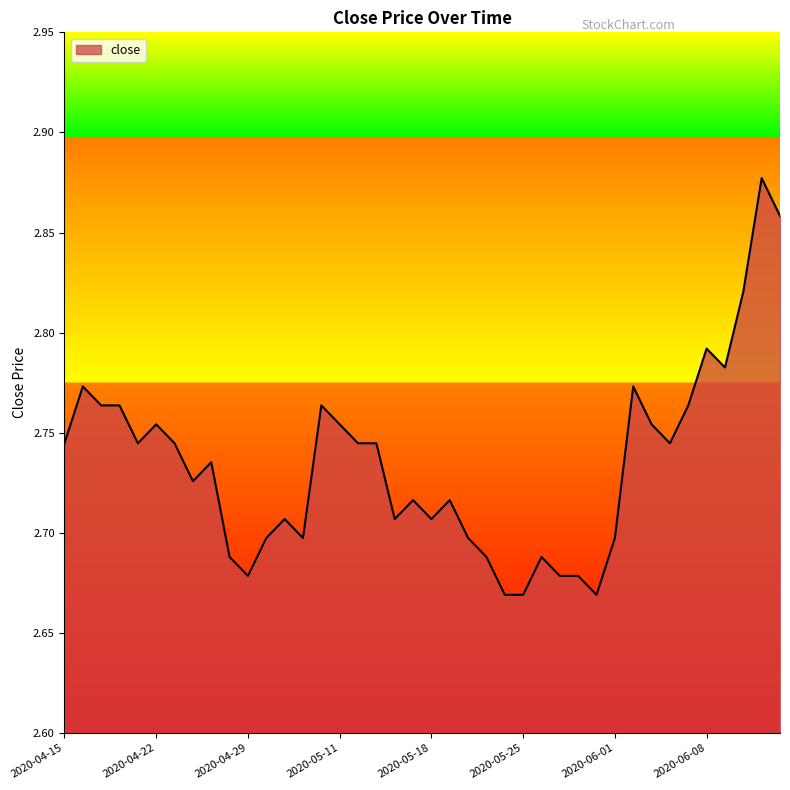

What is the label of the 6th point from the left?

2020-04-22